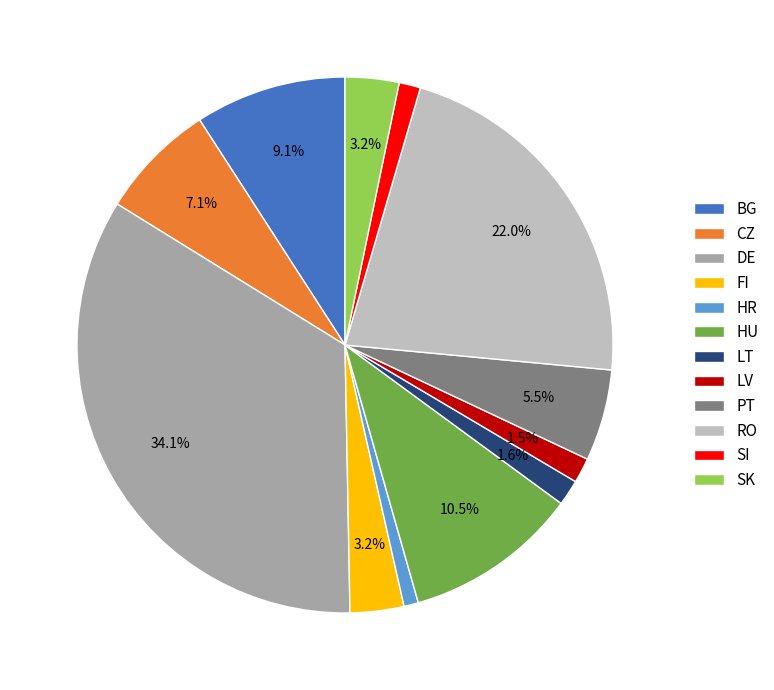

Is there any slice that represents more than half of the pie?

No